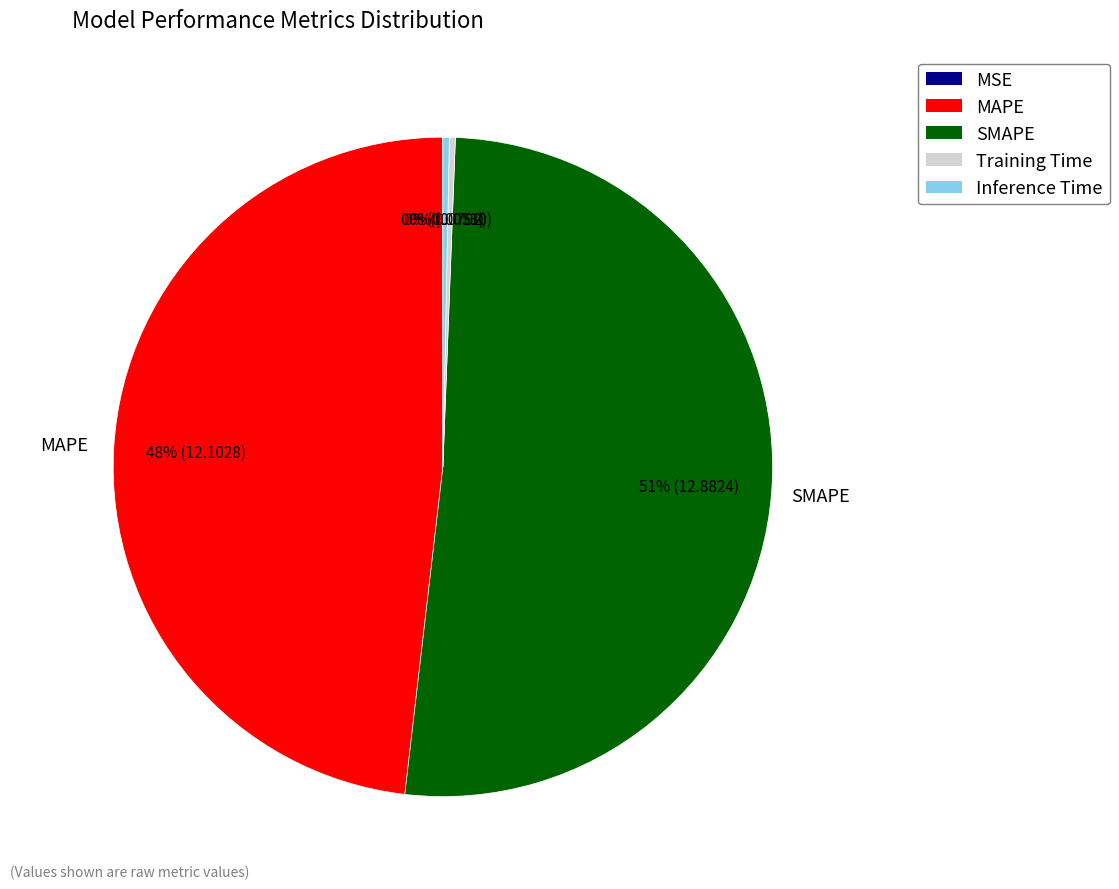

Does SMAPE account for over 50% of the chart?

Yes